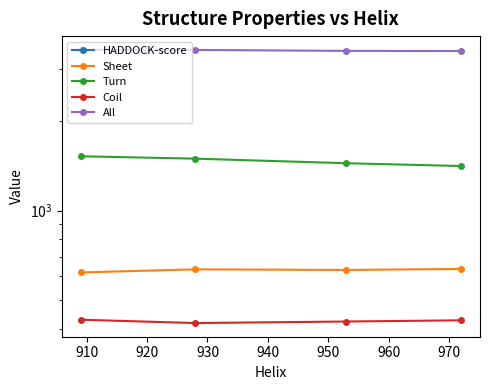

Which series has the largest total across all categories?

All